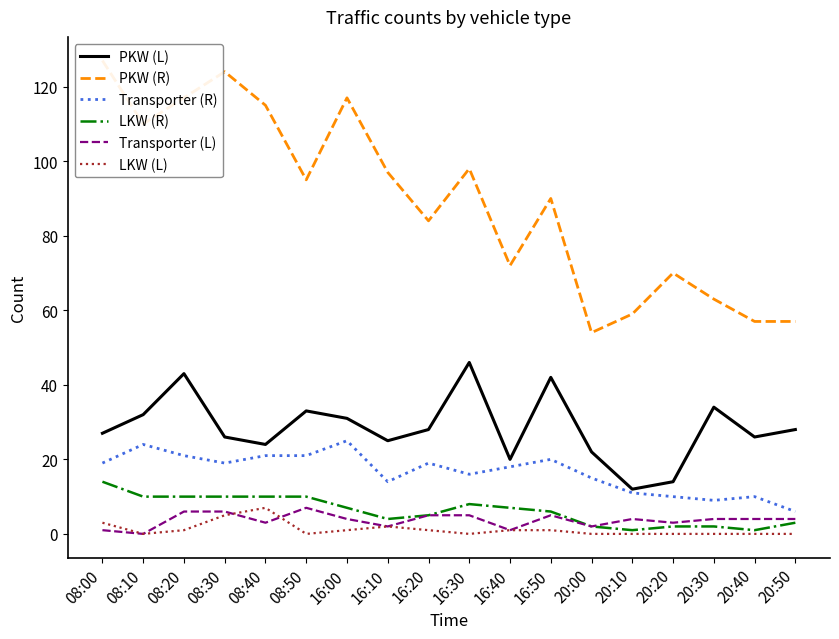

What is the total value across all series at 08:50?

166